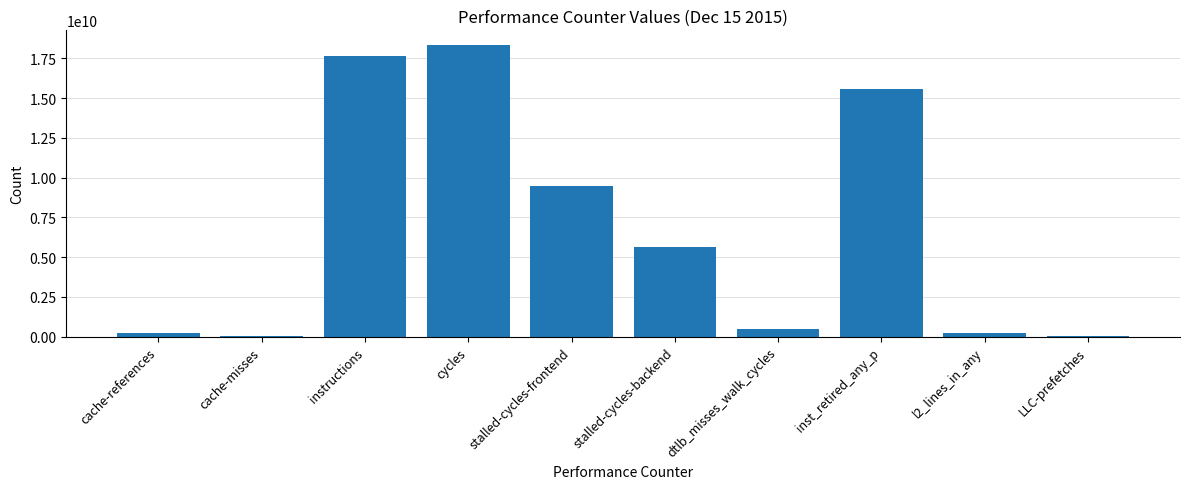

What is the maximum value shown in the chart?

18351485777